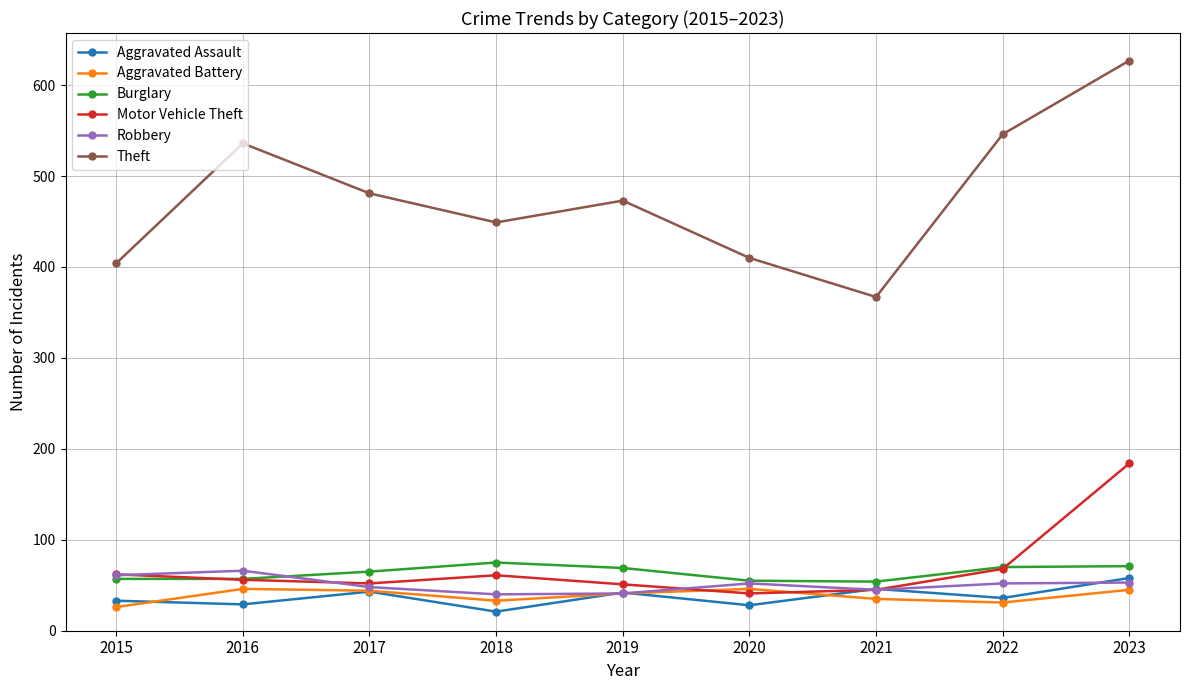

What are all the series names shown in the legend?

Aggravated Assault, Aggravated Battery, Burglary, Motor Vehicle Theft, Robbery, Theft